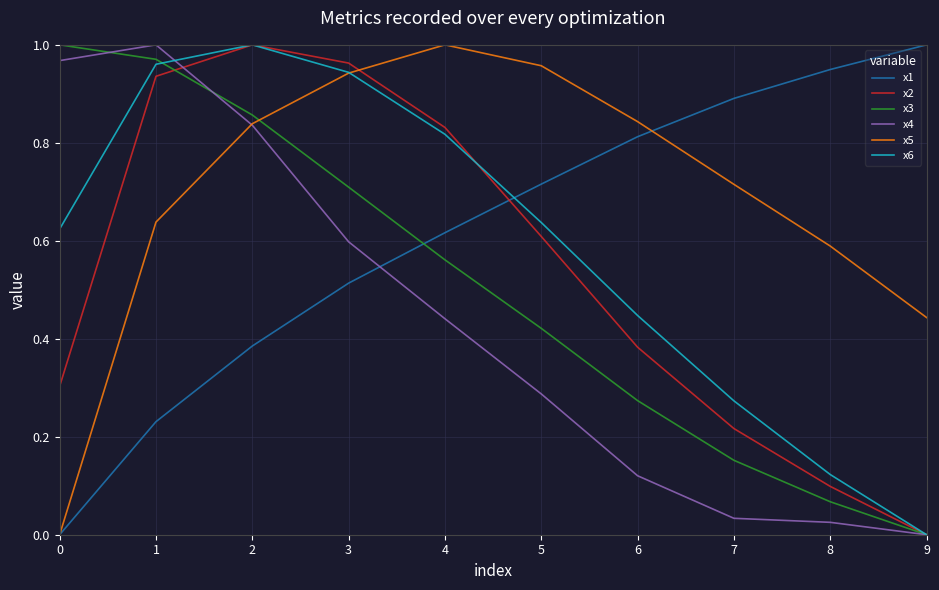

How many positive values does the x1 series have?

9